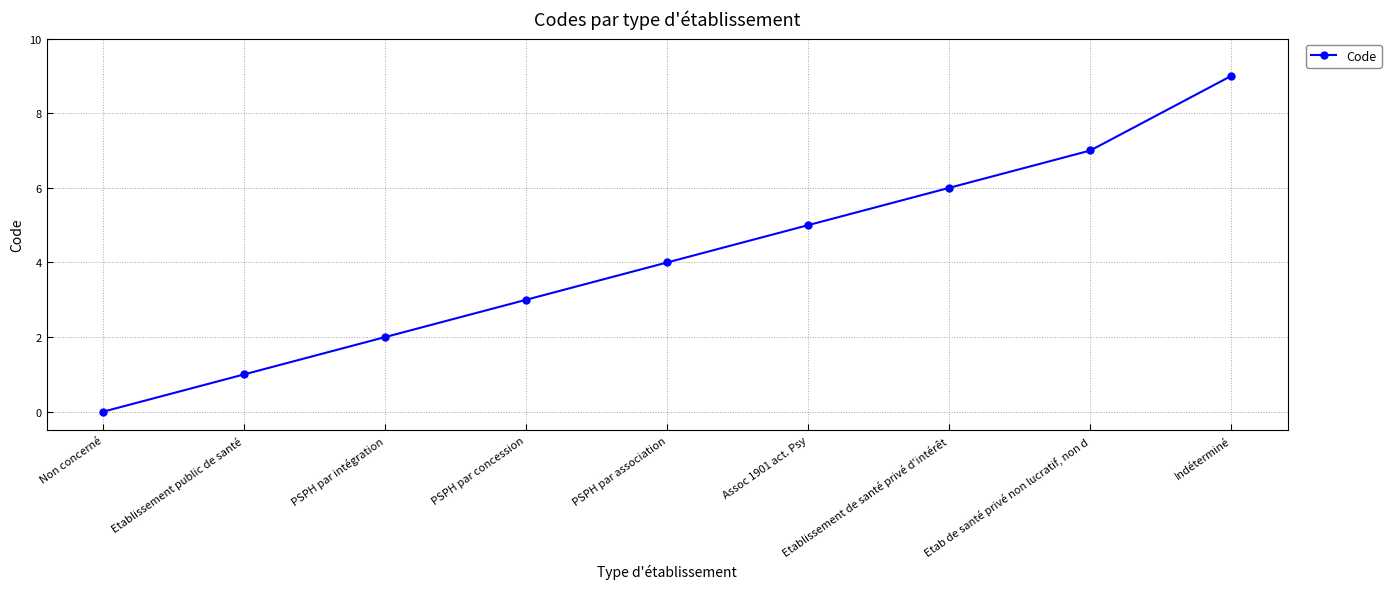

Does the chart have visible grid lines?

Yes